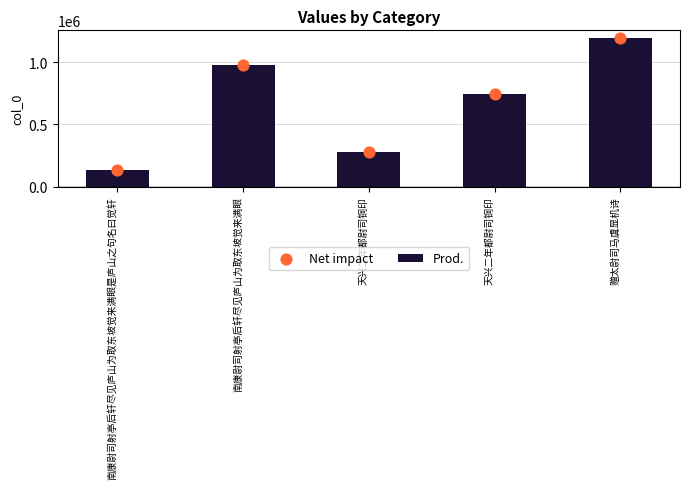

Which series has the widest spread of Y values?

Prod.